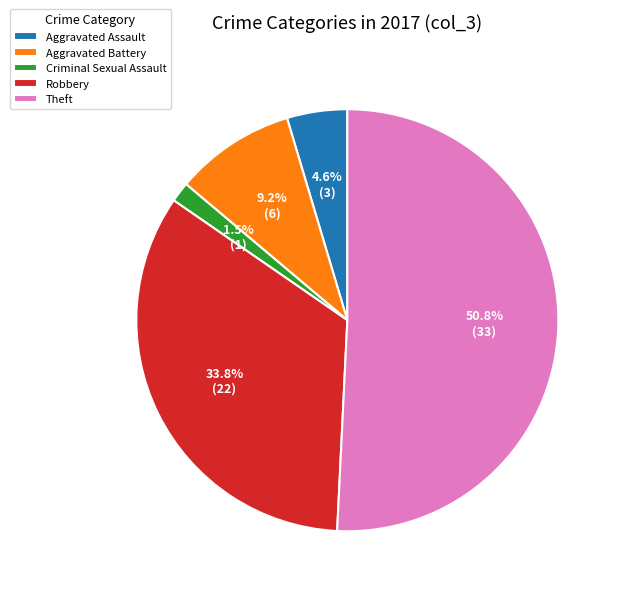

How many slices are in this pie chart?

5